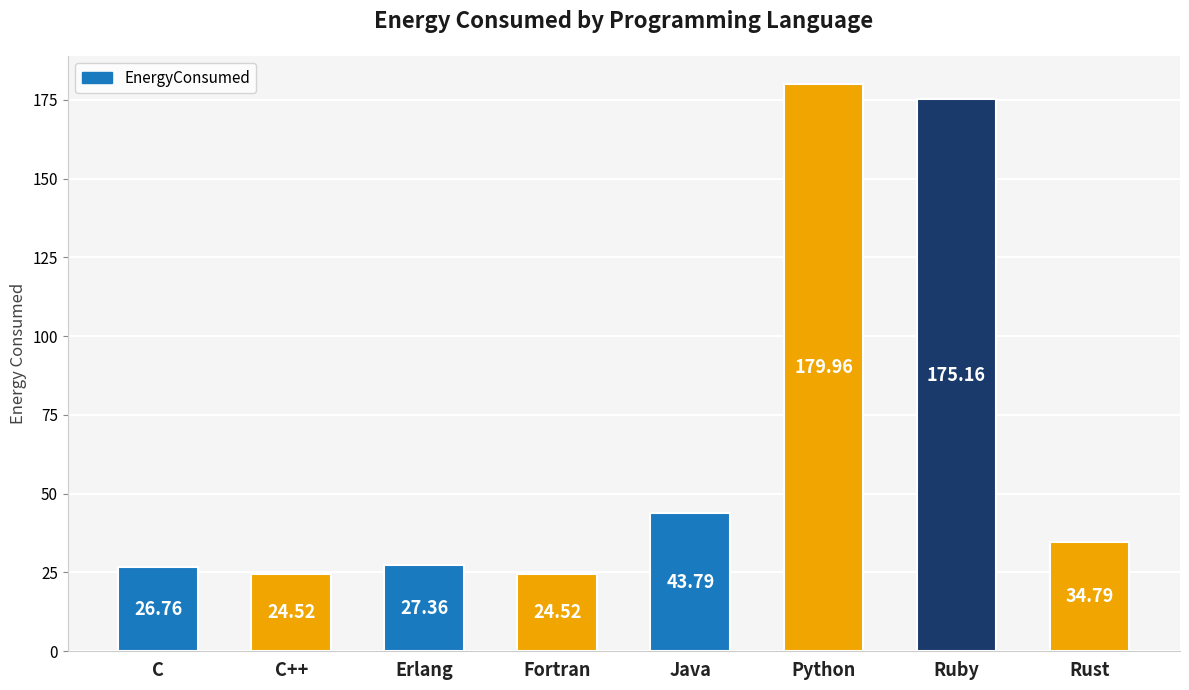

What is the average value?

67.1